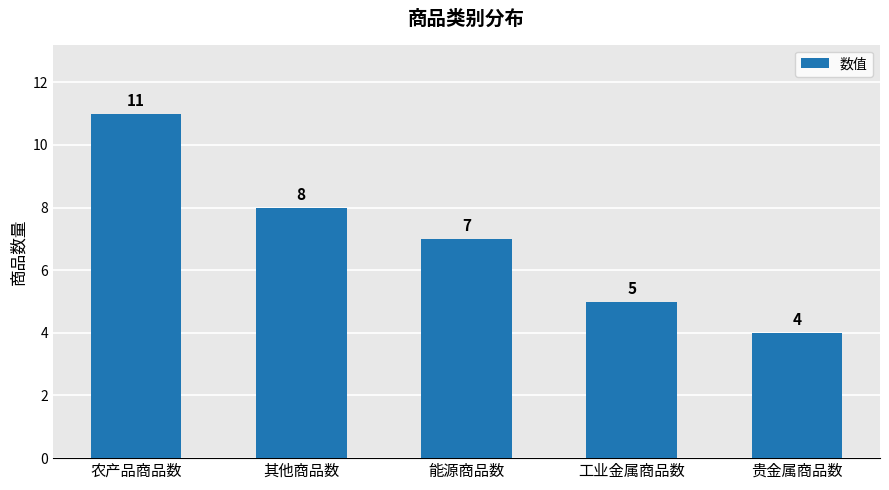

What is the label of the 5th bar from the left?

贵金属商品数